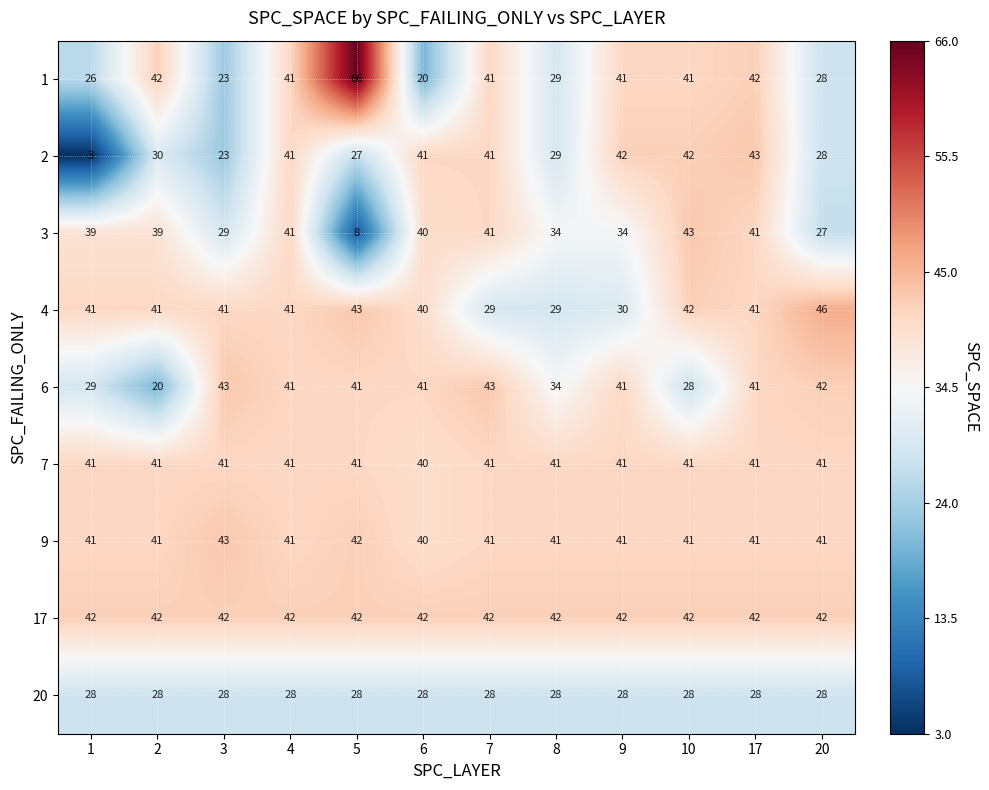

True or false: 6 has a value of 28 at 10.

True